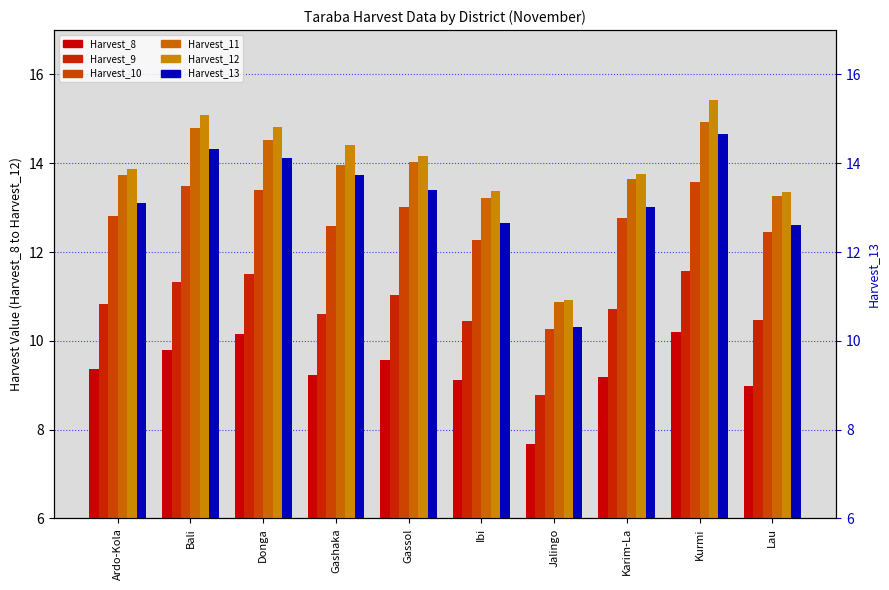

Reading left to right, list all the values displayed in this chart.

Harvest_8: 9.4	9.8	10.2	9.2	9.6	9.1	7.7	9.2	10.2	9.0
Harvest_9: 10.8	11.3	11.5	10.6	11.0	10.4	8.8	10.7	11.6	10.5
Harvest_10: 12.8	13.5	13.4	12.6	13.0	12.3	10.3	12.8	13.6	12.4
Harvest_11: 13.7	14.8	14.5	14.0	14.0	13.2	10.9	13.7	14.9	13.3
Harvest_12: 13.9	15.1	14.8	14.4	14.2	13.4	10.9	13.8	15.4	13.3
Harvest_13: 13.1	14.3	14.1	13.7	13.4	12.6	10.3	13.0	14.7	12.6